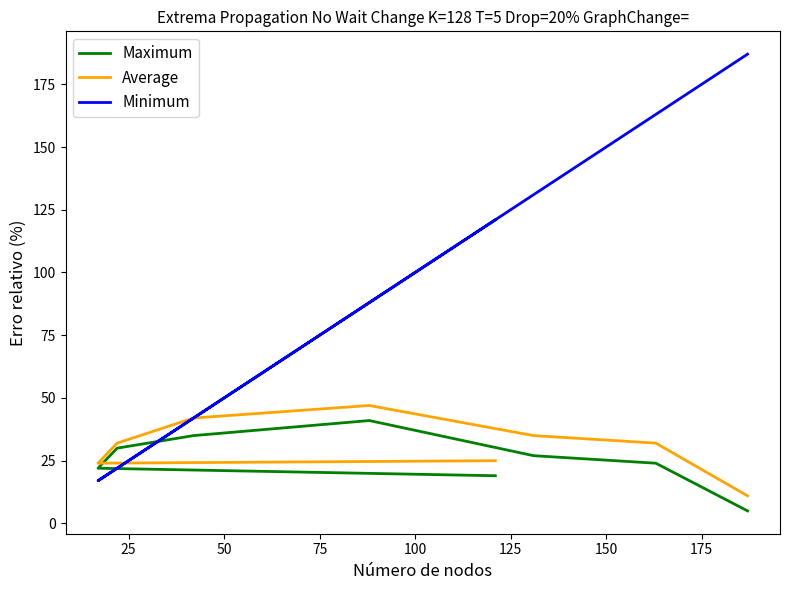

Which series has the largest range (max minus min)?

Minimum